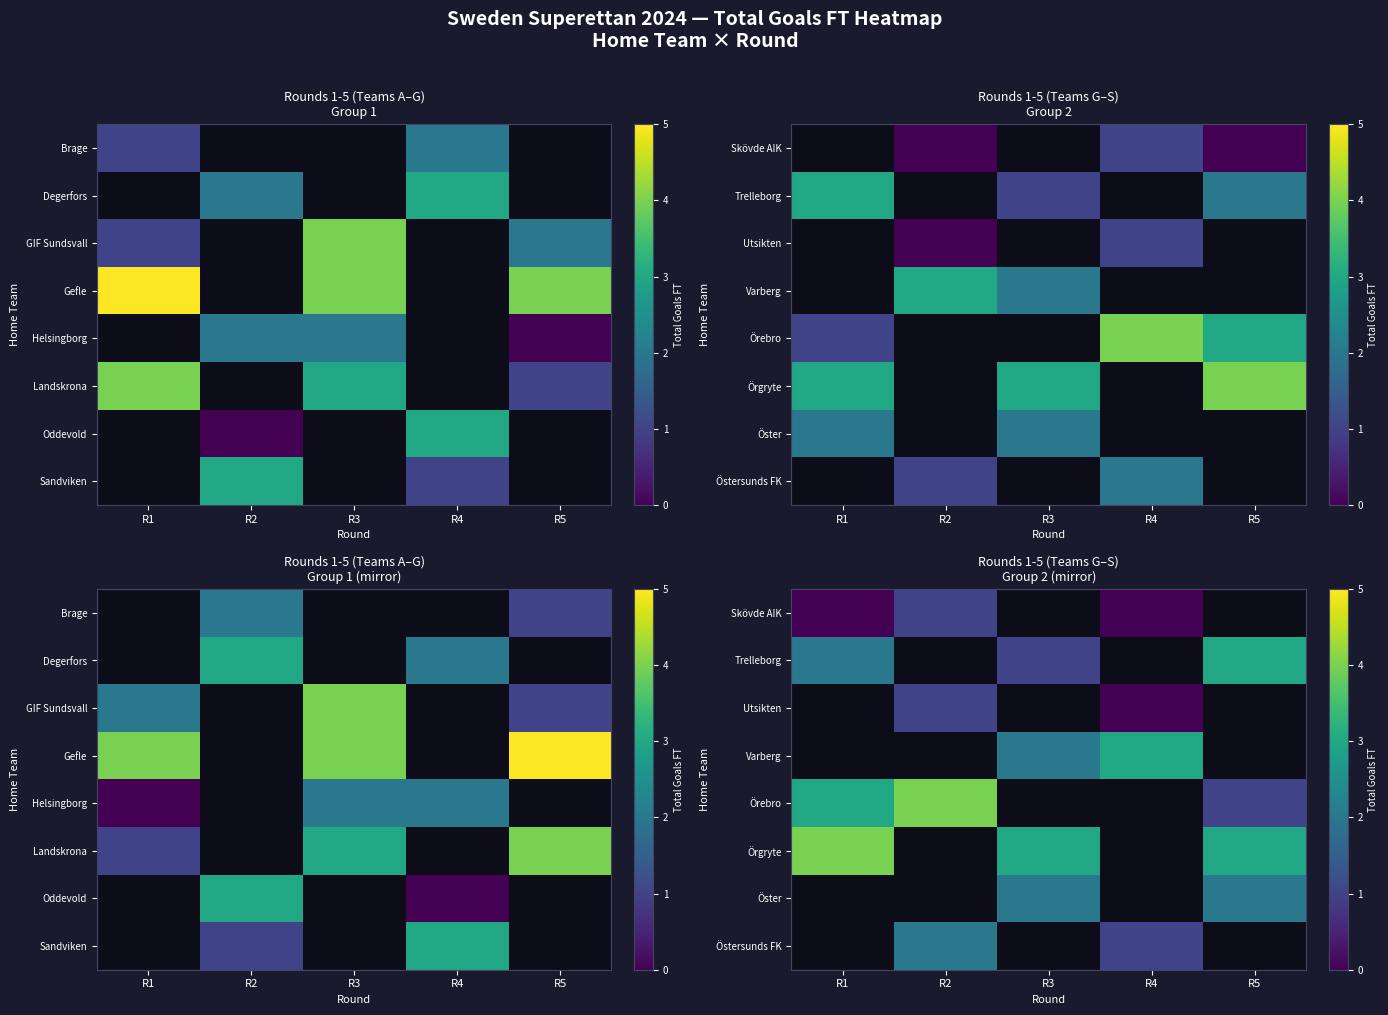

Which has a higher value, R3 or R5?

R5